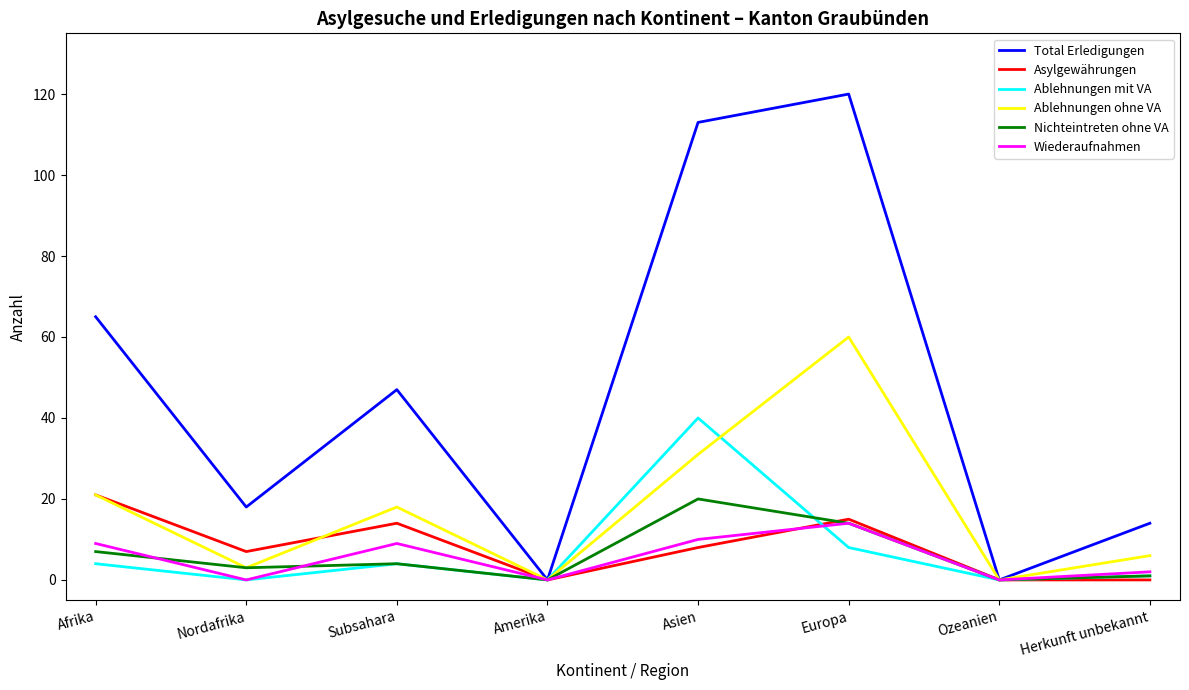

What is the maximum value shown in the chart?

120